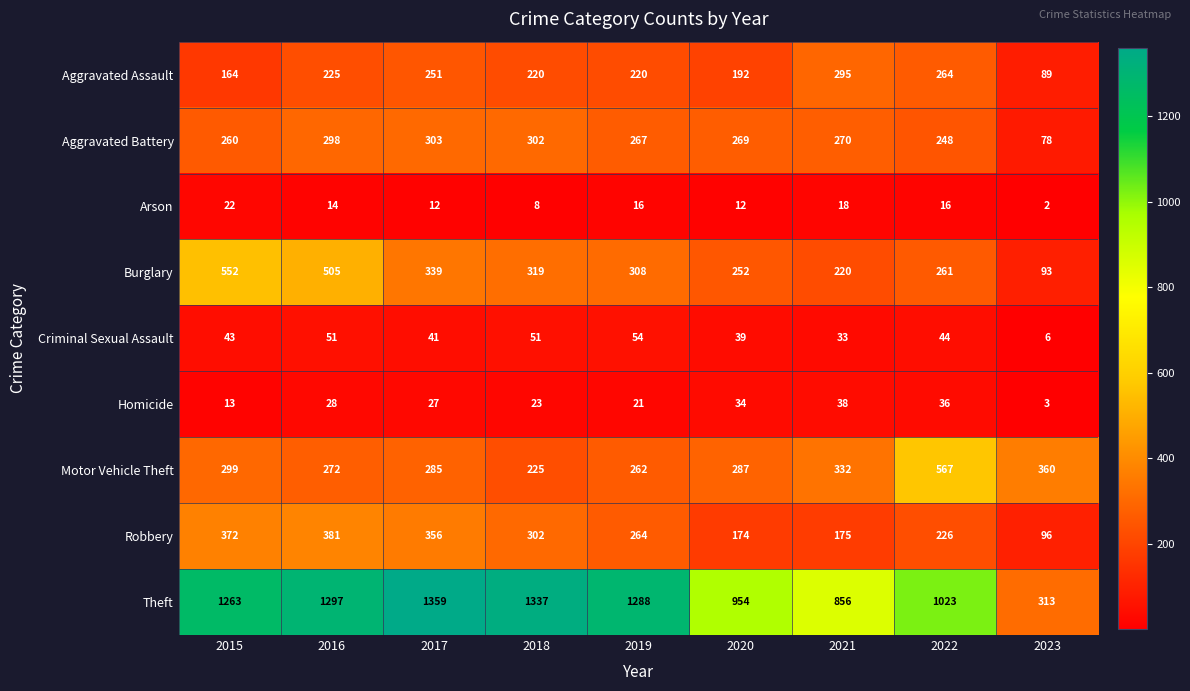

What is the difference between the second highest and minimum values in the Aggravated Assault series?

175